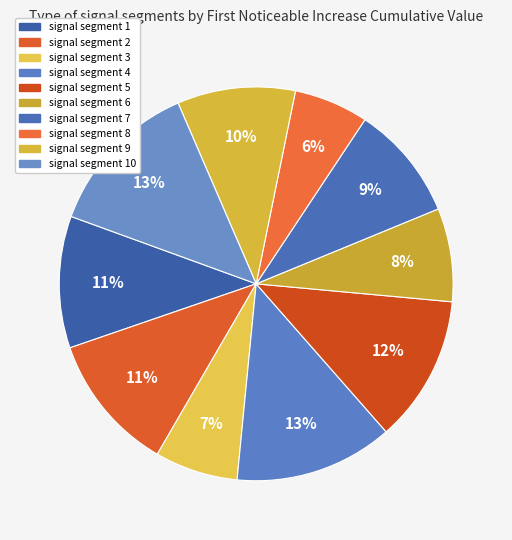

Rank the categories by value from highest to lowest.

signal segment 4, signal segment 10, signal segment 5, signal segment 2, signal segment 1, signal segment 9, signal segment 7, signal segment 6, signal segment 3, signal segment 8